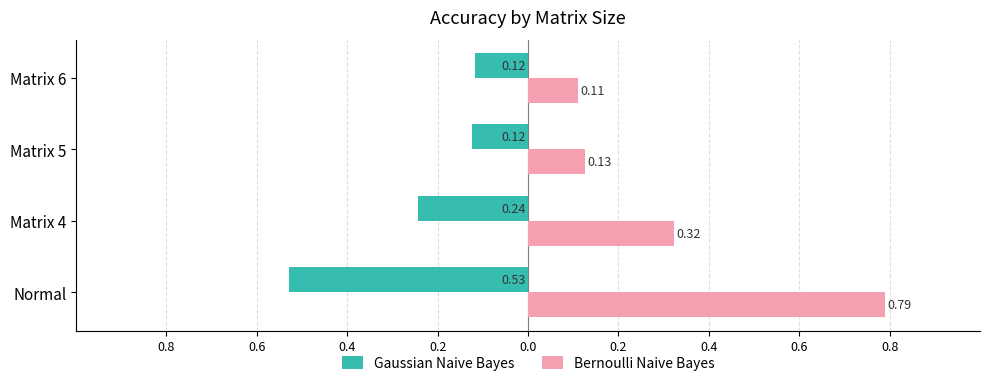

Which series has the widest spread of values?

Bernoulli Naive Bayes